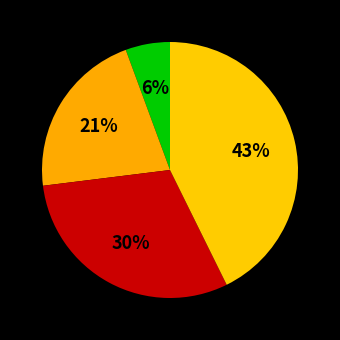

How many segments does this pie chart have?

4